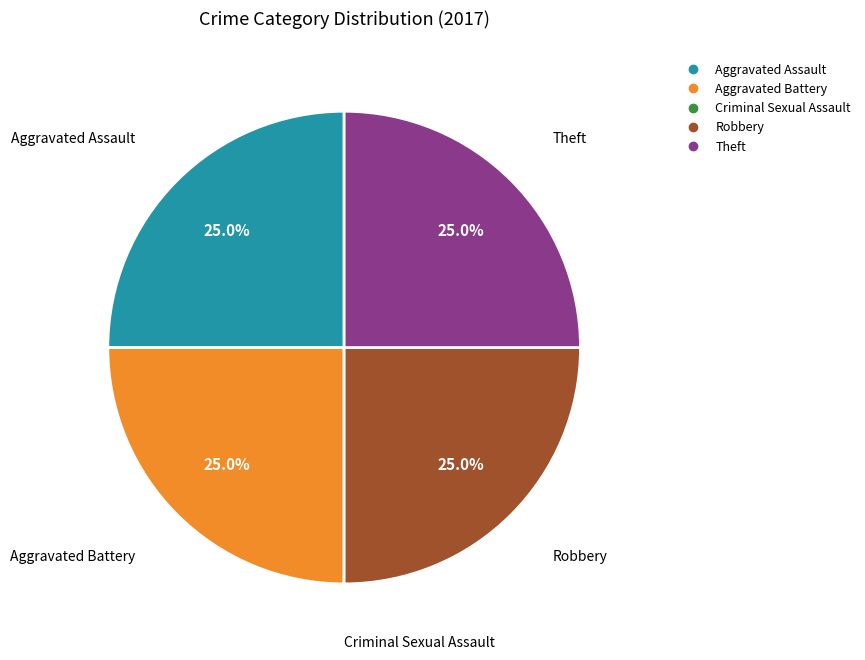

What is the total percentage of Robbery and Theft?

50.0%